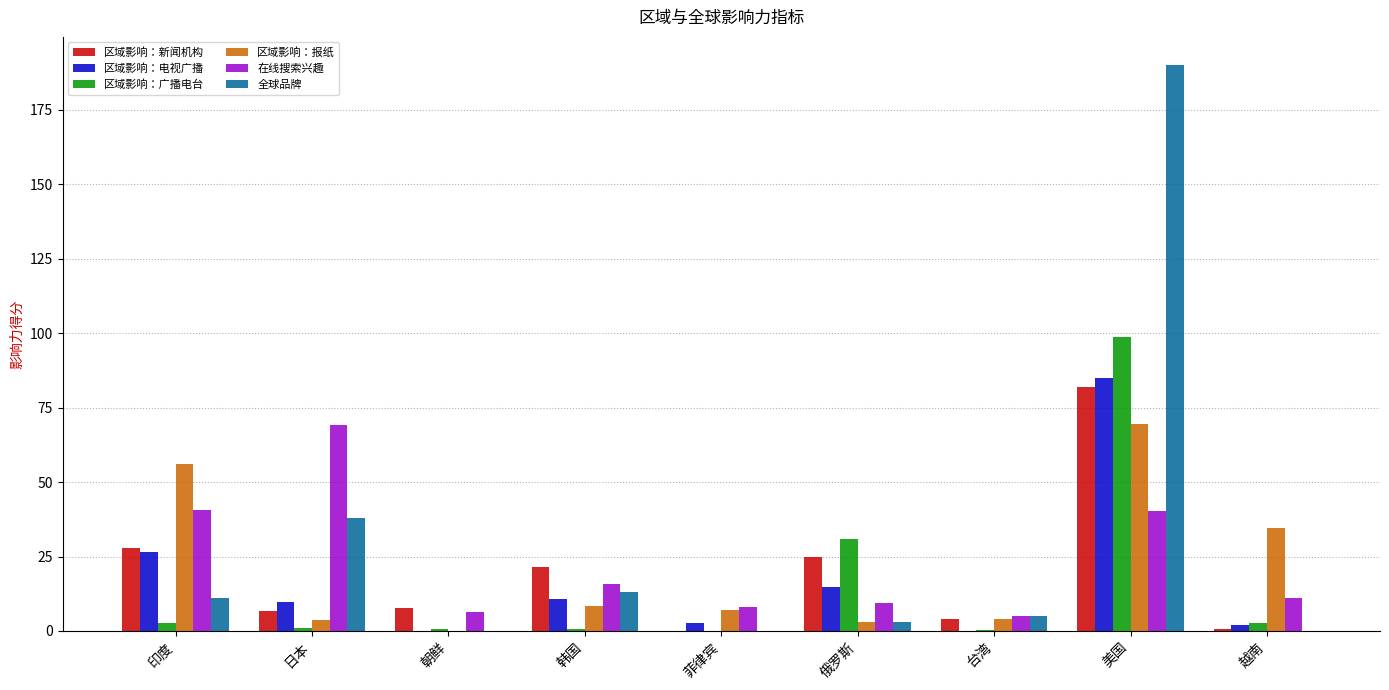

Are the bars grouped side by side (vs. stacked)?

Yes